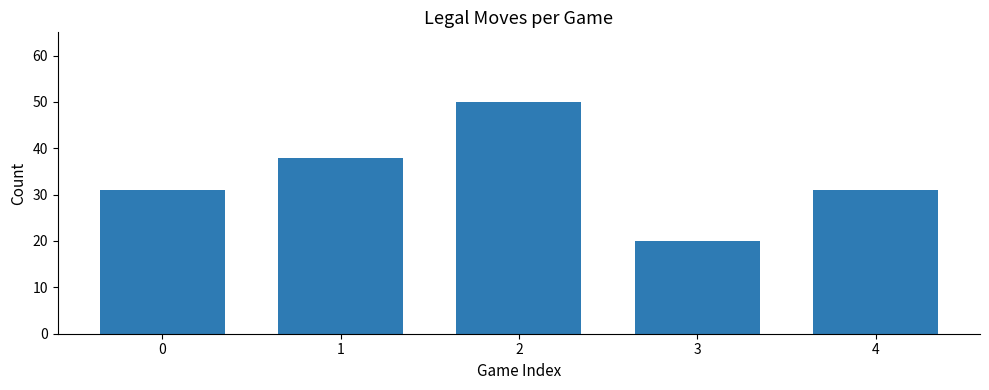

What value does the data have at 0, to the nearest 10?

30